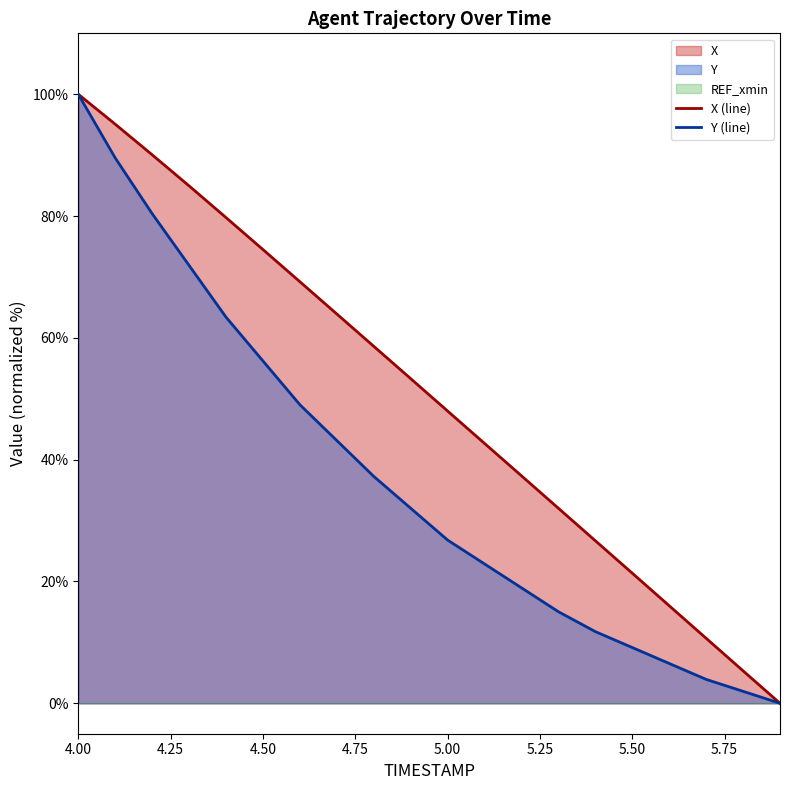

The X series shows 69.2 at 4.6. True or false?

True